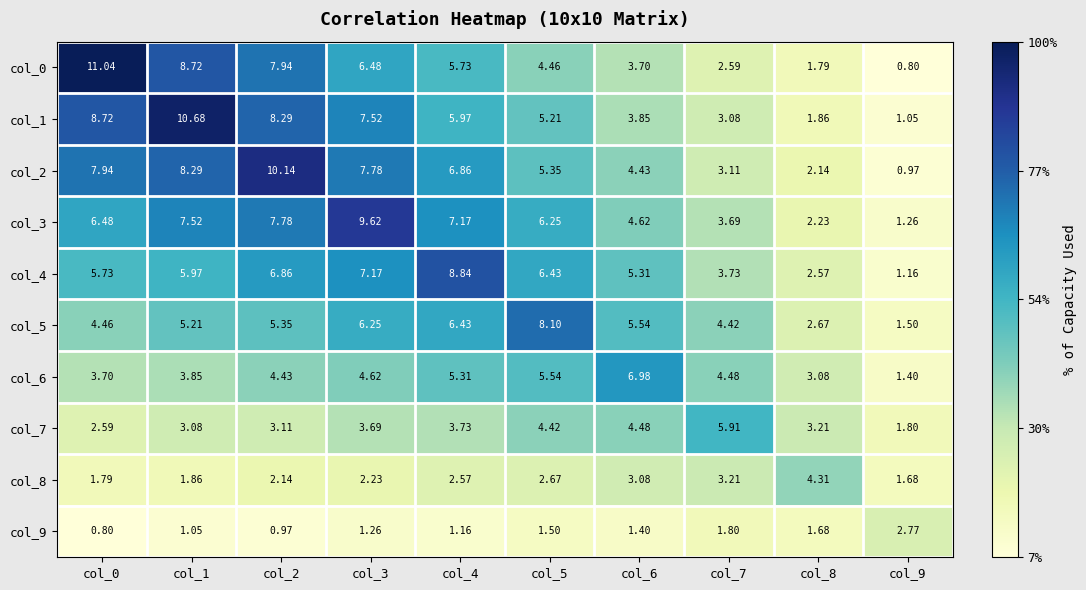

How many values in the col_2 series are below 6?

5